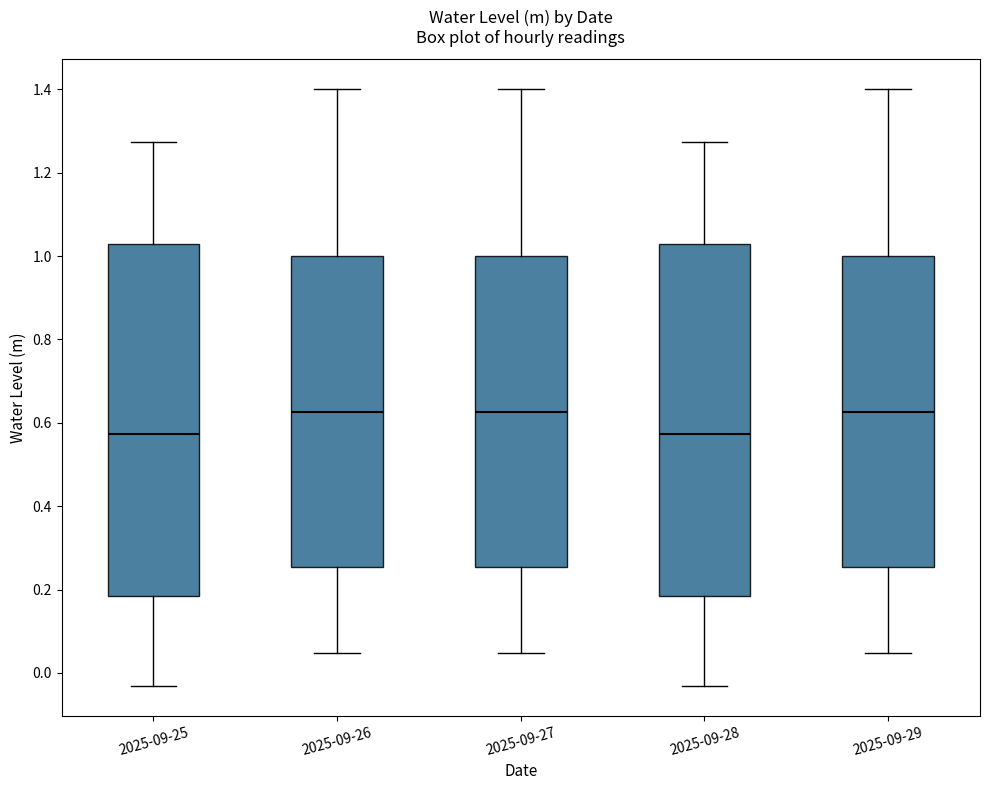

Reading left to right, transcribe this box plot: for each box, give where its median line is, the range the box spans, and where its two whiskers end, as read against the y-axis. The values are not printed on the chart, so give them approximately, as read against the axis.

2025-09-25: median 0.58, box 0.18 to 1.04, whiskers -0.04 to 1.28
2025-09-26: median 0.62, box 0.26 to 1.00, whiskers 0.04 to 1.40
2025-09-27: median 0.62, box 0.26 to 1.00, whiskers 0.04 to 1.40
2025-09-28: median 0.58, box 0.18 to 1.04, whiskers -0.04 to 1.28
2025-09-29: median 0.62, box 0.26 to 1.00, whiskers 0.04 to 1.40